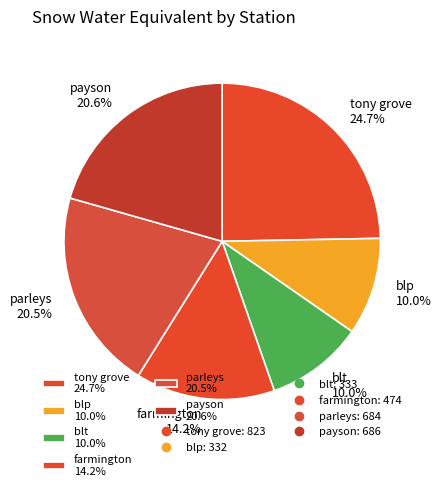

What is the ratio of the value at blp to the value at parleys?

0.5